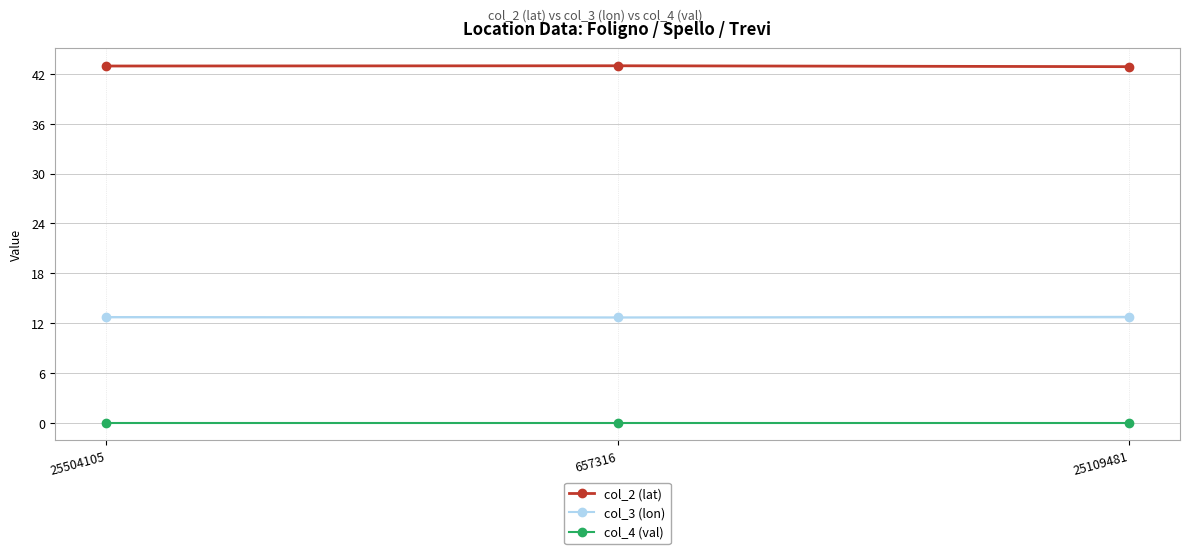

Rank the series by their maximum value, from highest to lowest.

col_2 (lat), col_3 (lon), col_4 (val)